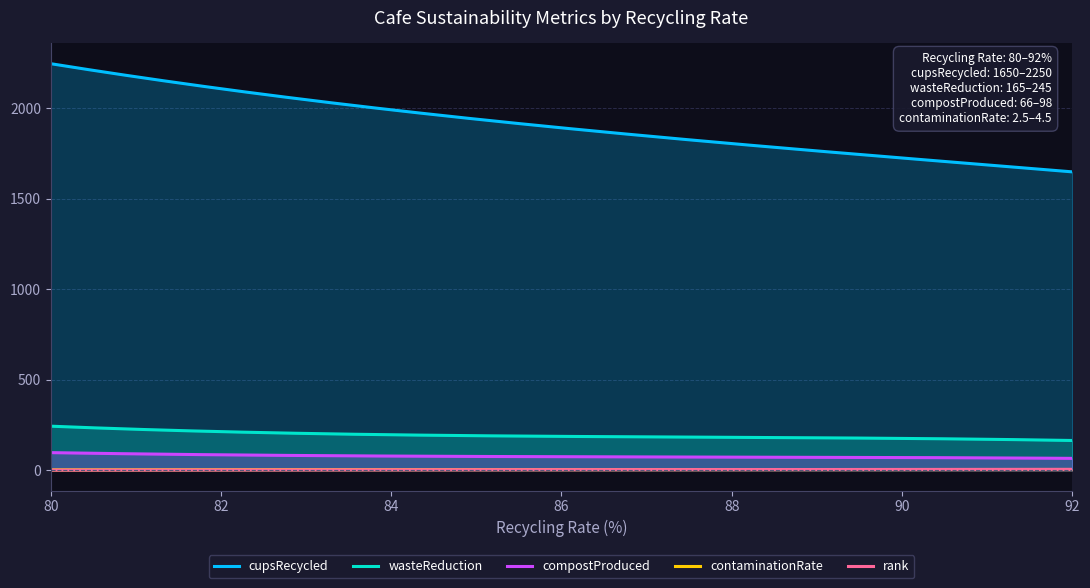

What is the lowest value of the wasteReduction series?

164.6